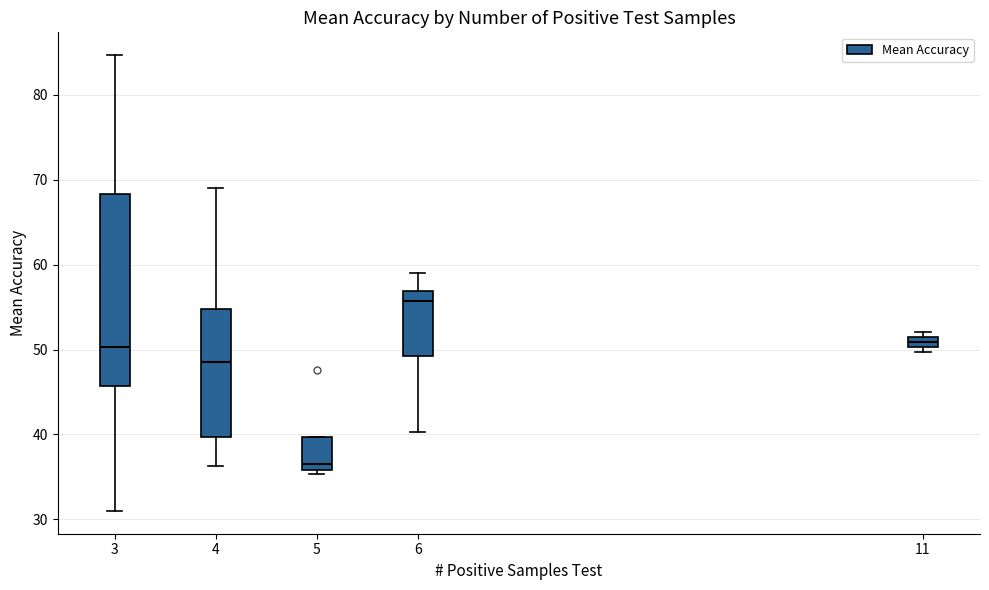

Where is the lower edge of the box at x = 11 on the y-axis? The values are not printed on the chart, so give them approximately, as read against the axis.

50